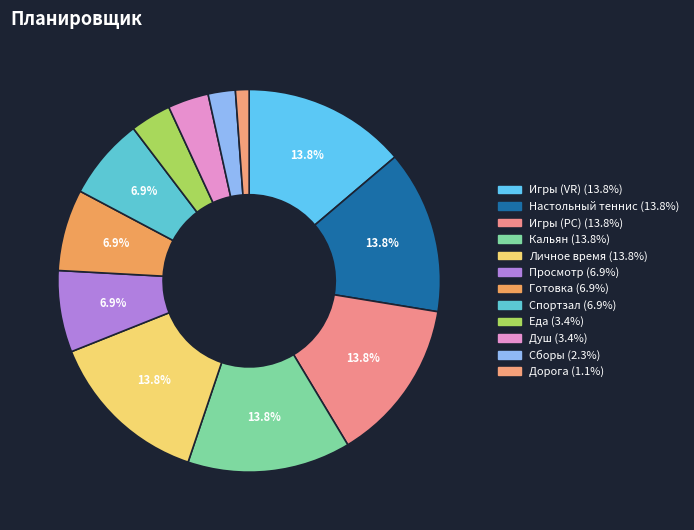

To the nearest percent, what is the combined percentage of Дорога and Спортзал?

8%